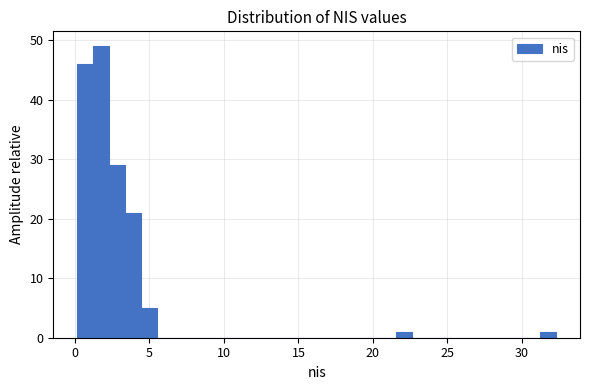

Read against the x-axis, roughly where is the centre of the tallest bar?

2.0